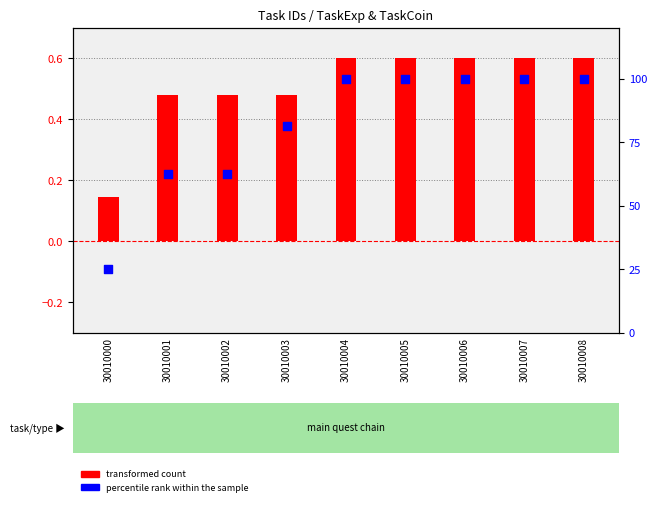

What are all the series names shown in the legend?

transformed count, percentile rank within the sample